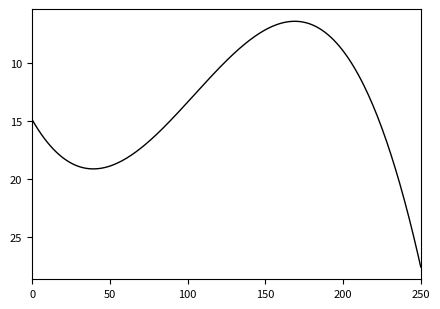

What is the maximum value shown in the chart?

27.6